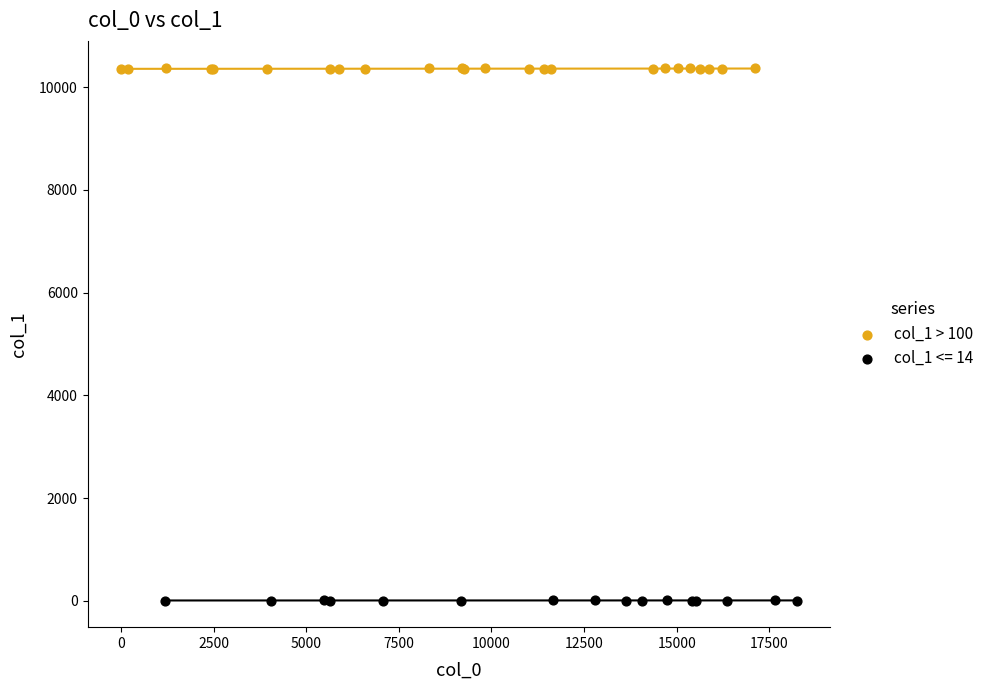

Which series has the widest spread of Y values?

col_1 > 100